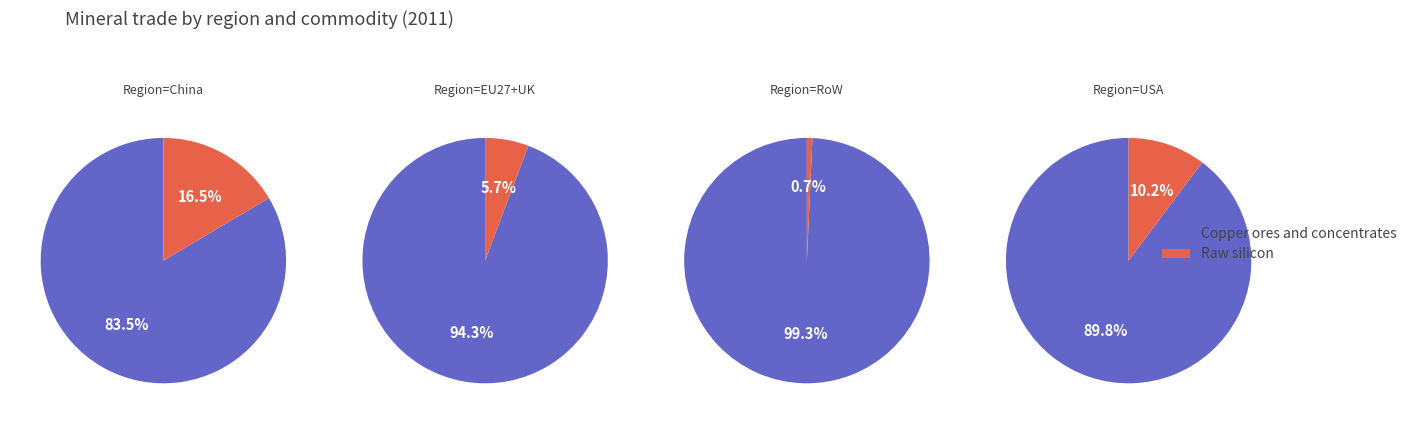

Between 0 and 2, which is larger?

2